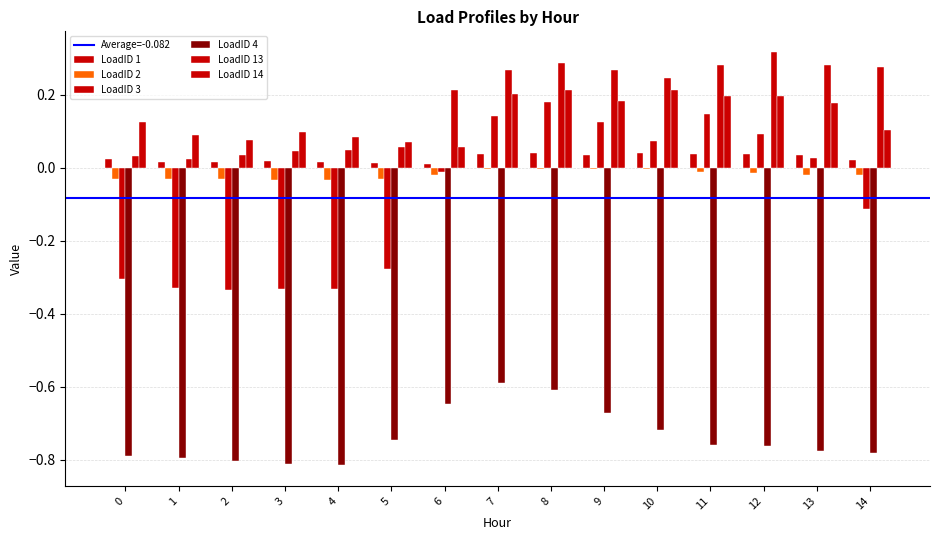

What is the total value across all series at 2?

-1.0